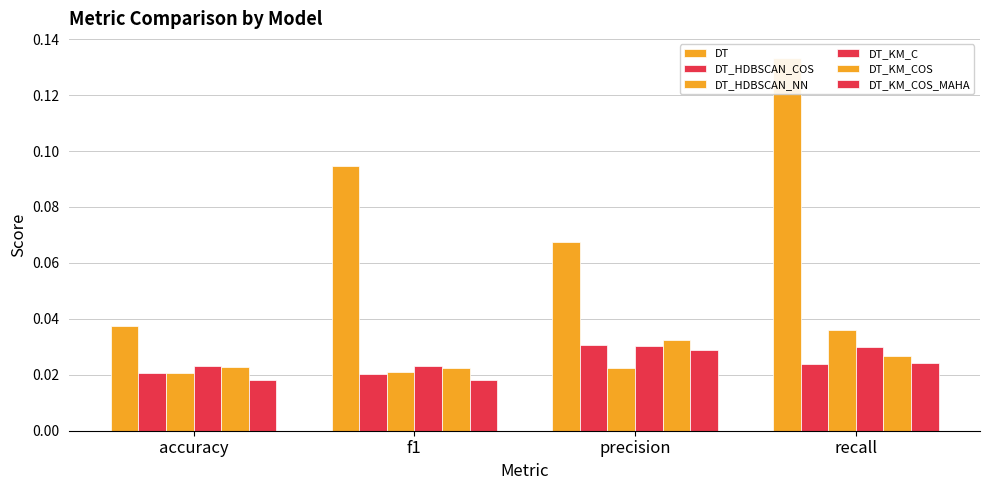

Reading left to right, list all the values displayed in this chart.

DT: accuracy=0.0	f1=0.1	precision=0.1	recall=0.1
DT_HDBSCAN_COS: accuracy=0.0	f1=0.0	precision=0.0	recall=0.0
DT_HDBSCAN_NN: accuracy=0.0	f1=0.0	precision=0.0	recall=0.0
DT_KM_C: accuracy=0.0	f1=0.0	precision=0.0	recall=0.0
DT_KM_COS: accuracy=0.0	f1=0.0	precision=0.0	recall=0.0
DT_KM_COS_MAHA: accuracy=0.0	f1=0.0	precision=0.0	recall=0.0